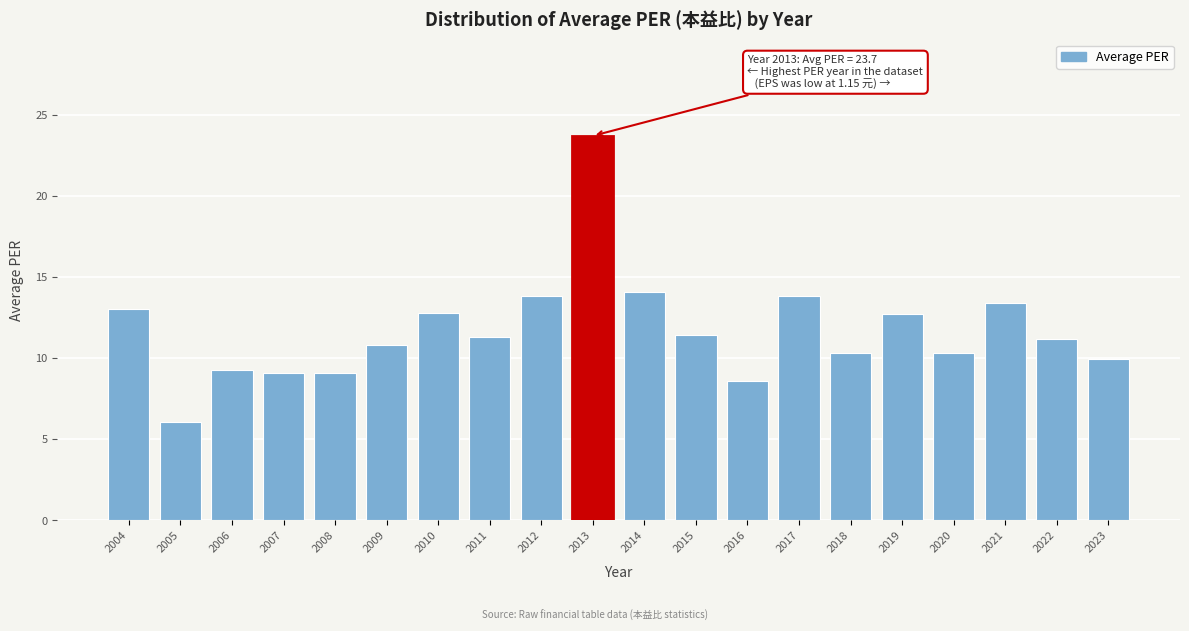

Which has a higher value, 2008 or 2005?

2008